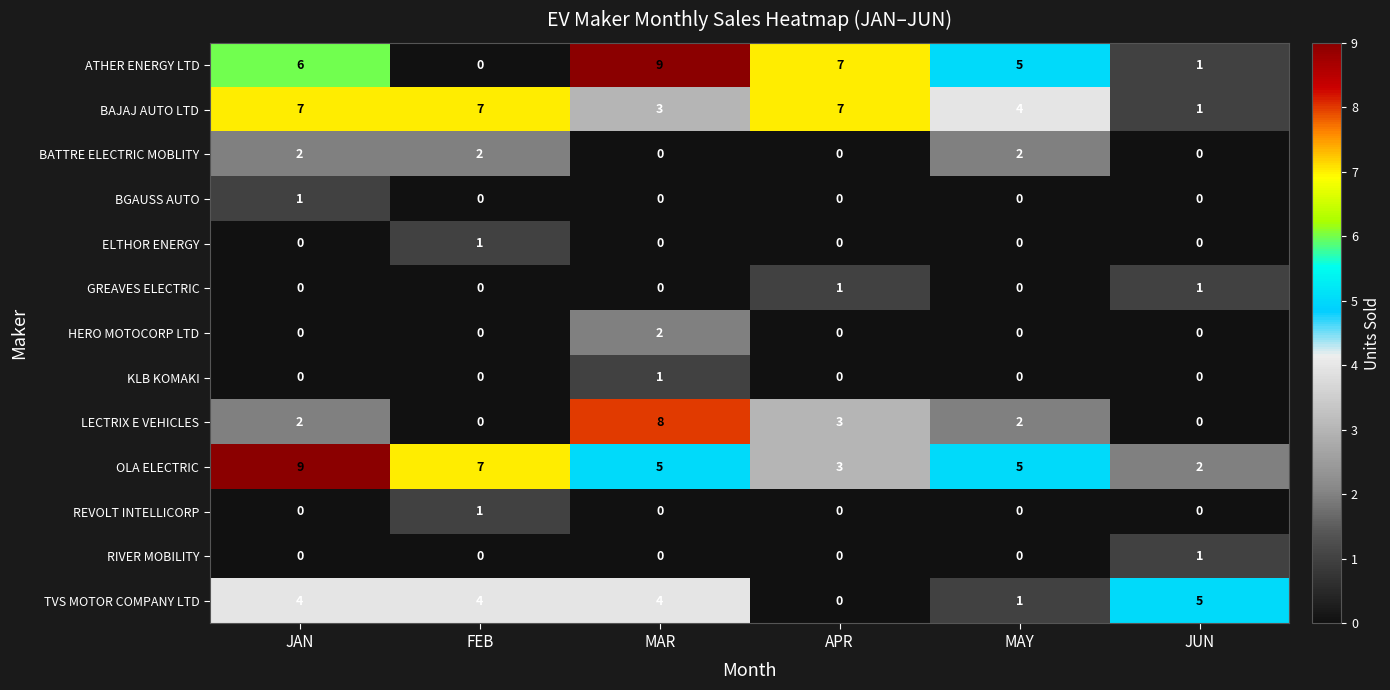

The value of TVS MOTOR COMPANY LTD at FEB is 4. True or false?

True